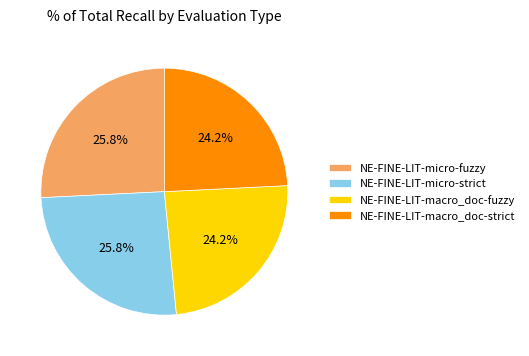

To the nearest percent, what is the combined percentage of NE-FINE-LIT-micro-fuzzy and NE-FINE-LIT-macro_doc-strict?

50%